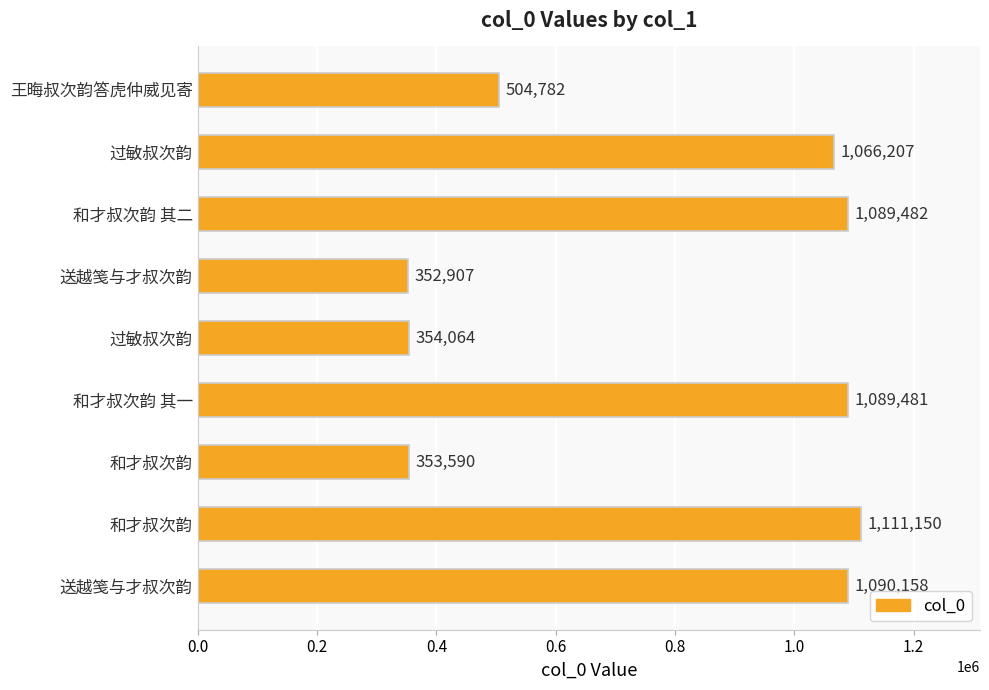

What is the minimum value shown in the chart?

352907